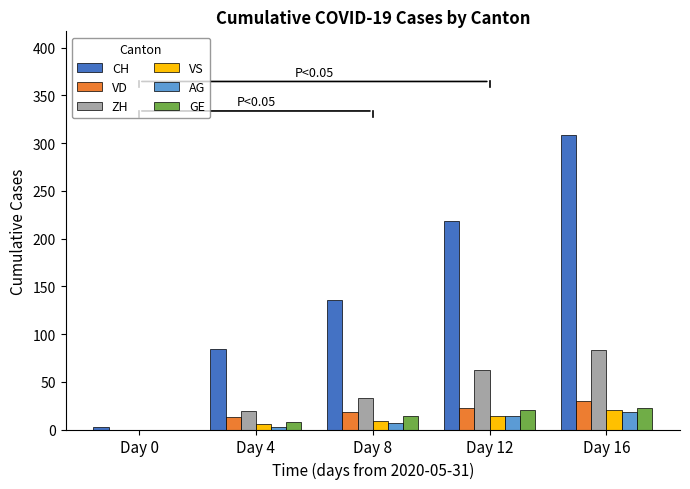

Are the bars horizontal?

No